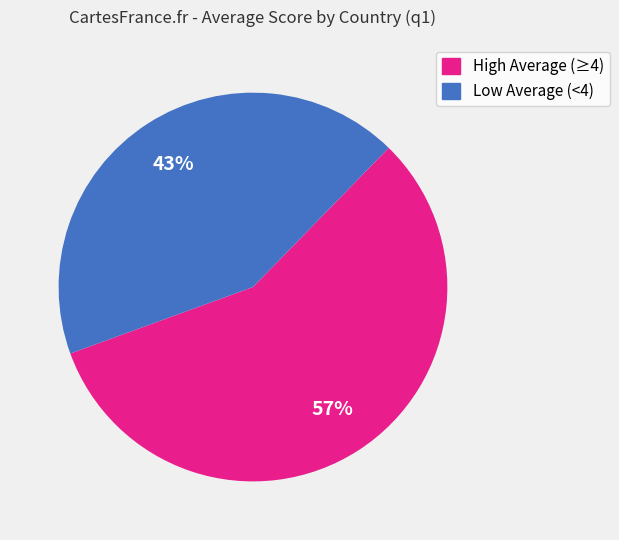

To the nearest percent, what is the difference between the largest and smallest slice percentages?

14%